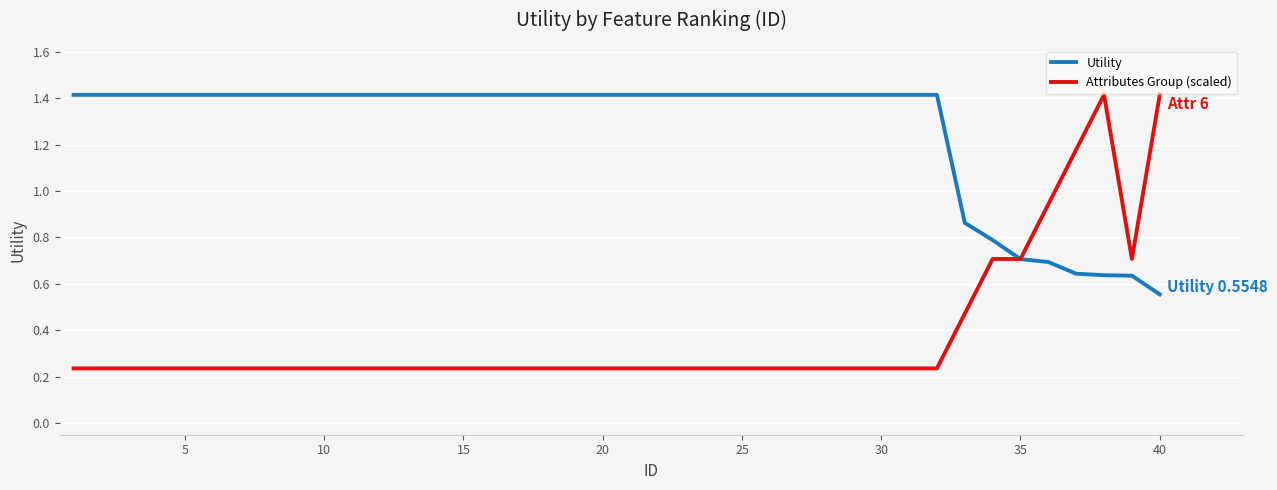

Rank the series by their average value, from lowest to highest.

Attributes Group (scaled), Utility